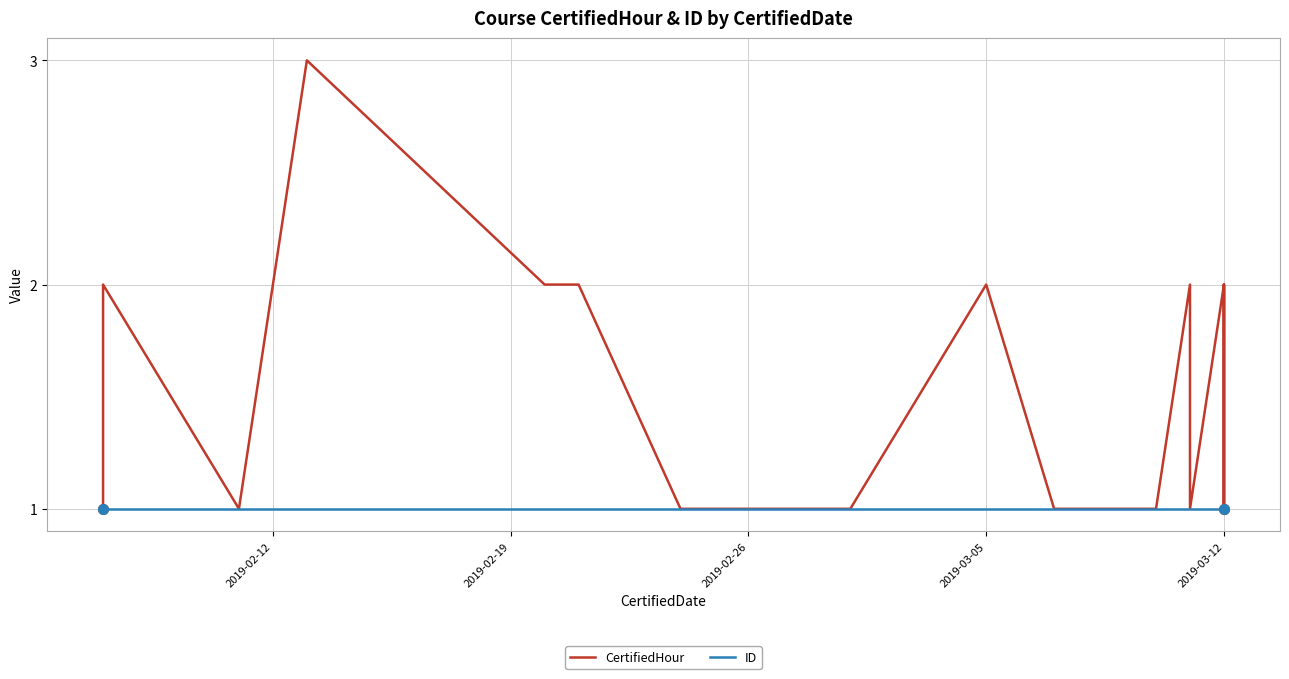

What are all the series names shown in the legend?

CertifiedHour, ID